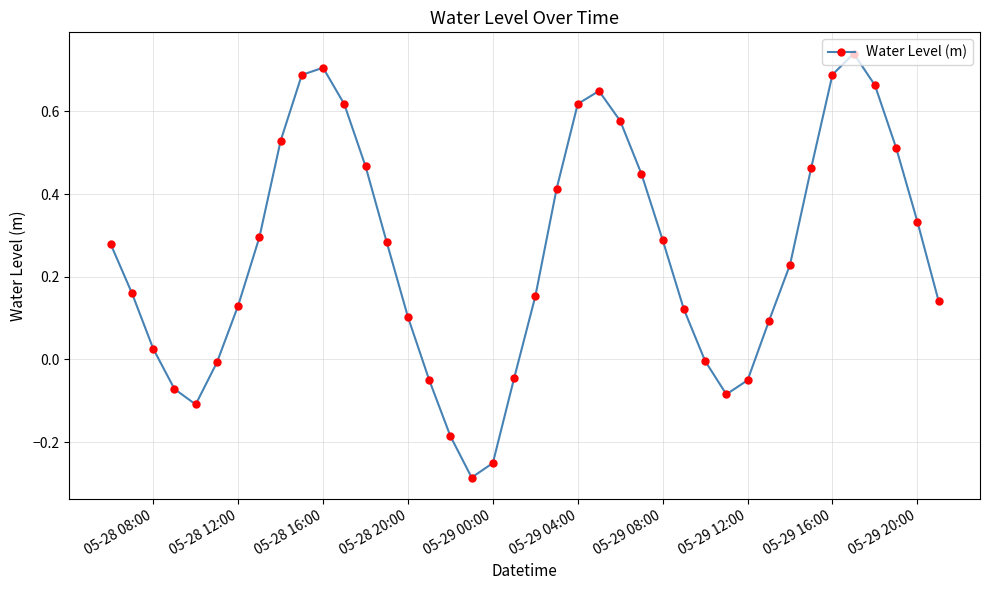

What is the difference between the maximum and minimum values?

1.0